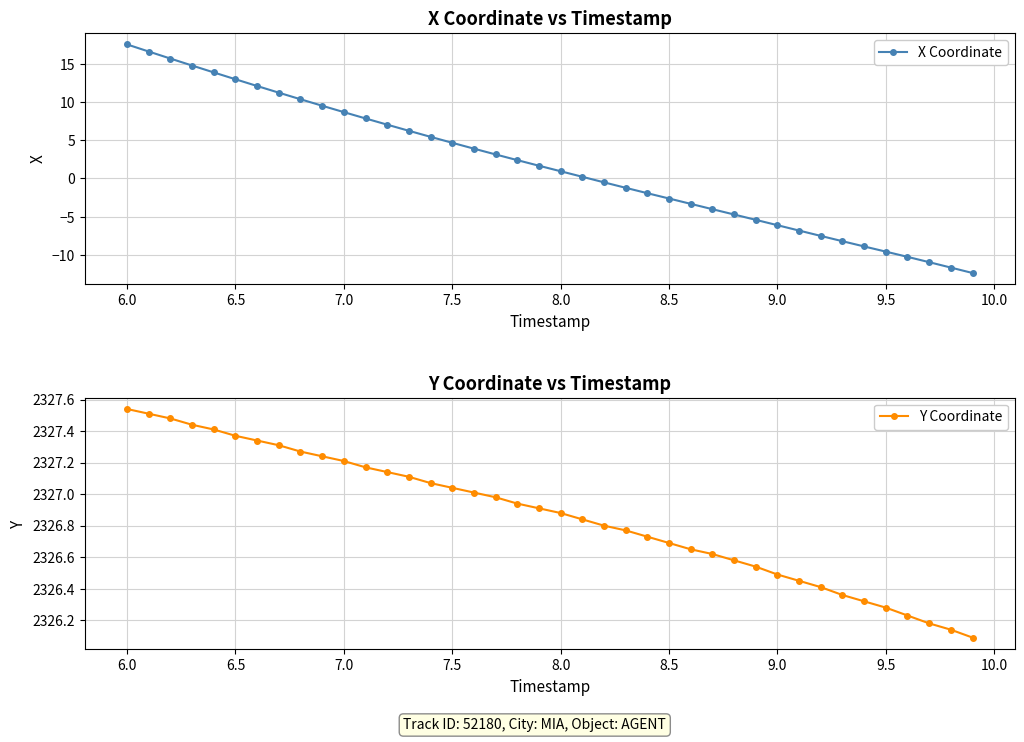

How many lines are shown in the chart?

2